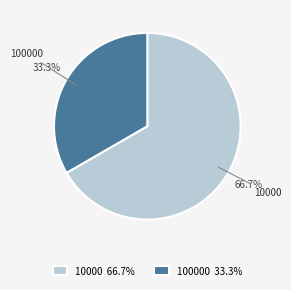

True or false: 10000 accounts for 56% of the total.

False